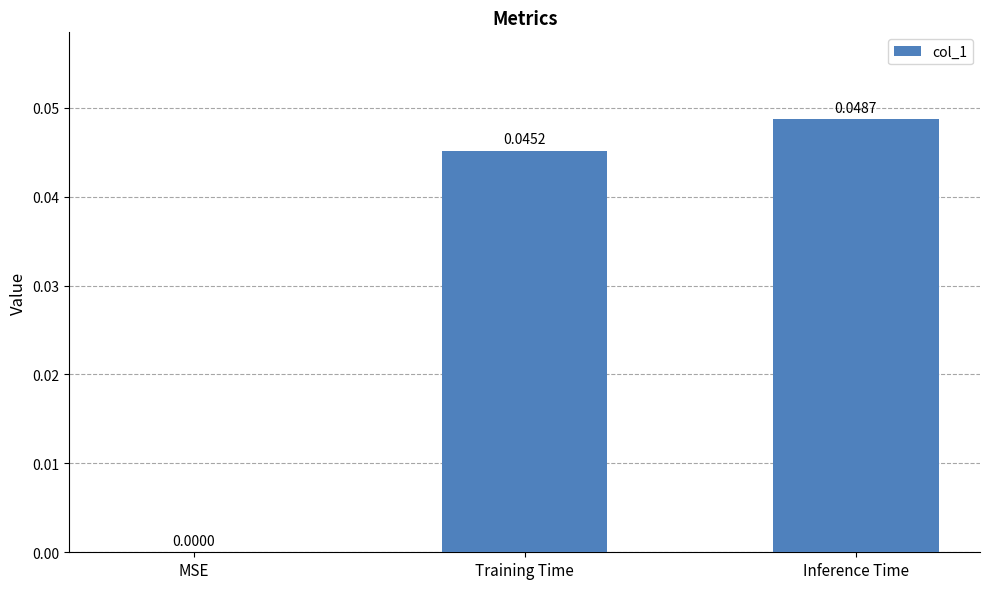

True or false: the data shows 0.0 at Training Time.

True